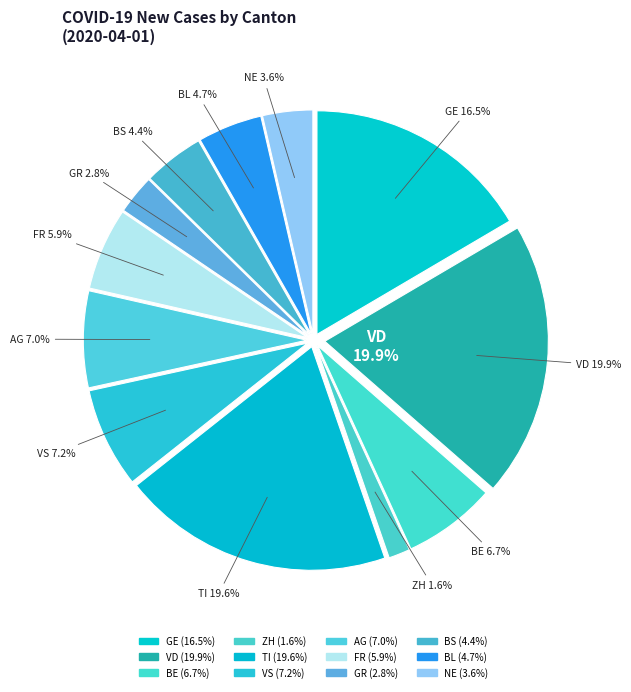

To the nearest percent, what portion does BL represent?

5%